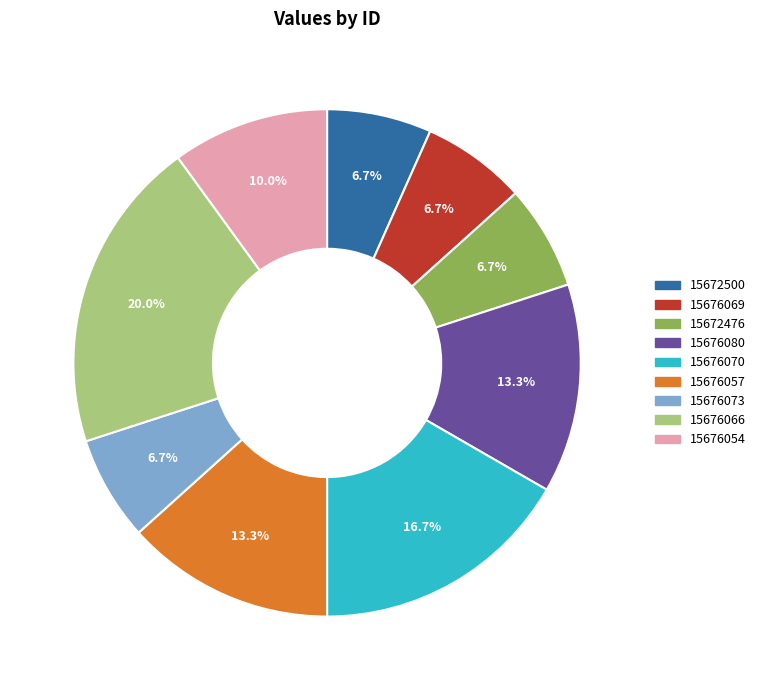

Is there a majority slice in this chart?

No